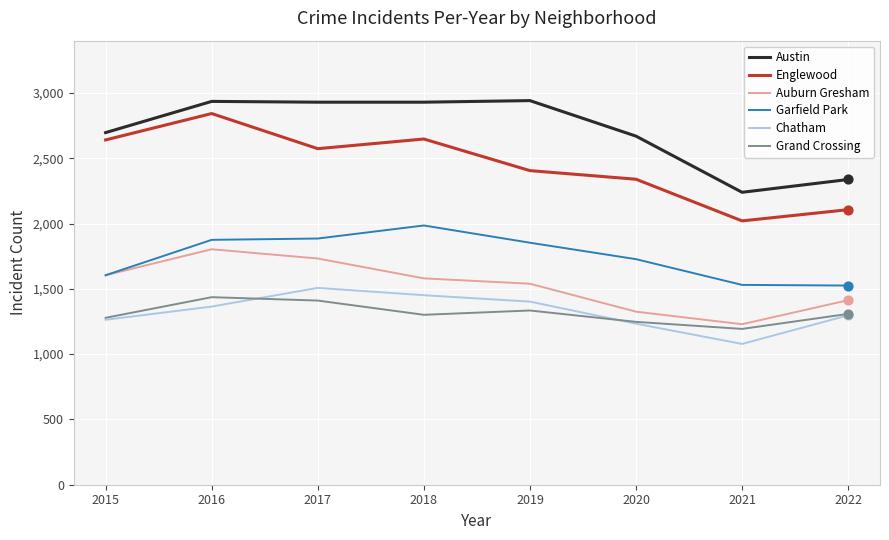

At how many categories does at least one series exceed 2567?

6